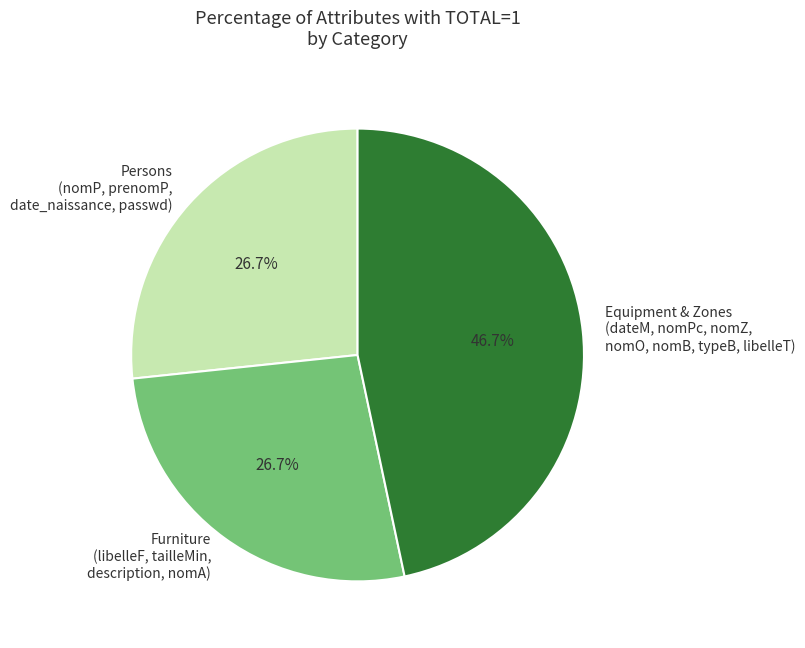

Count the number of slices in the pie.

3